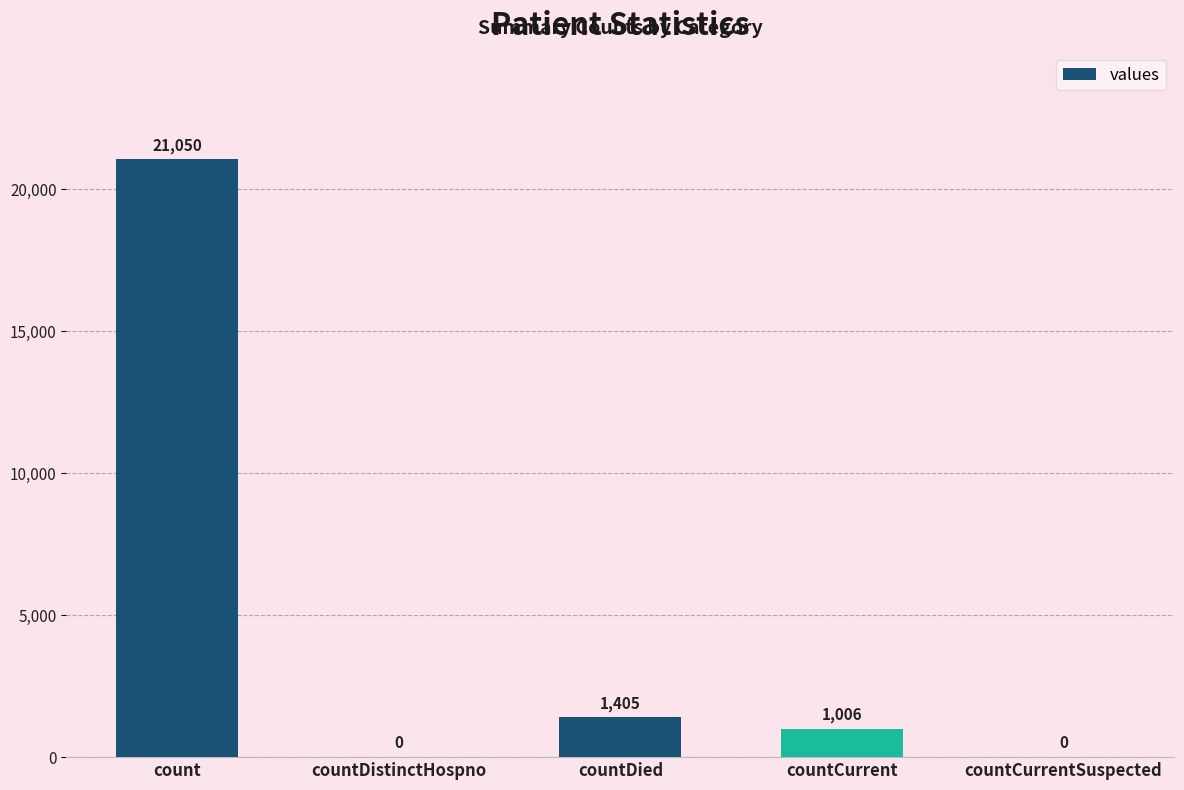

Count the number of data series in this chart.

1